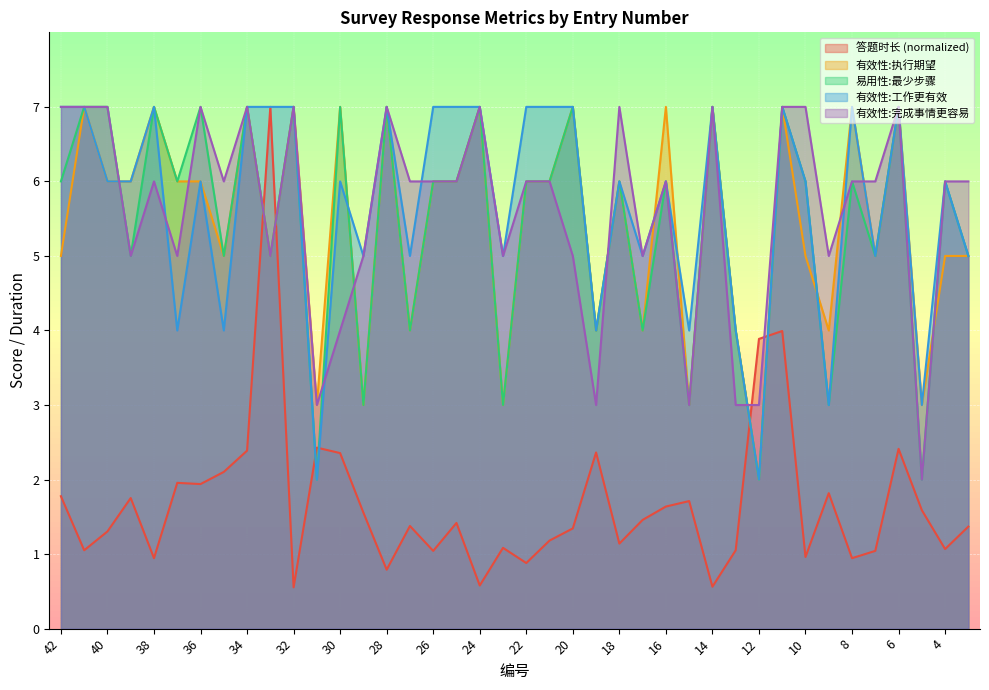

What is the sum of the 有效性:执行期望 values at 25 and 24?

13.0